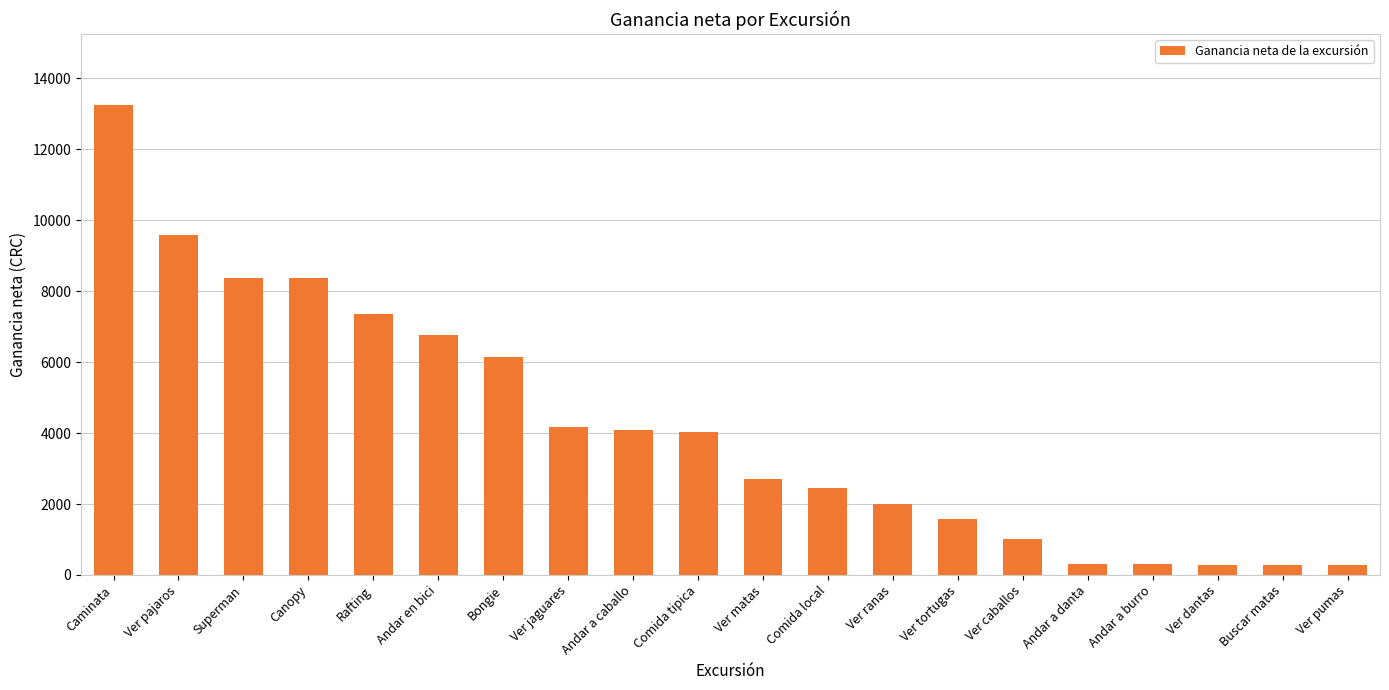

The chart shows a value of 3278 at Ver ranas. True or false?

False